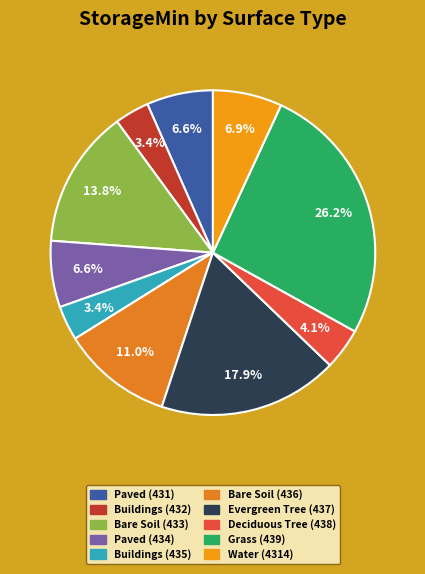

Which slice is the largest?

Grass (439)